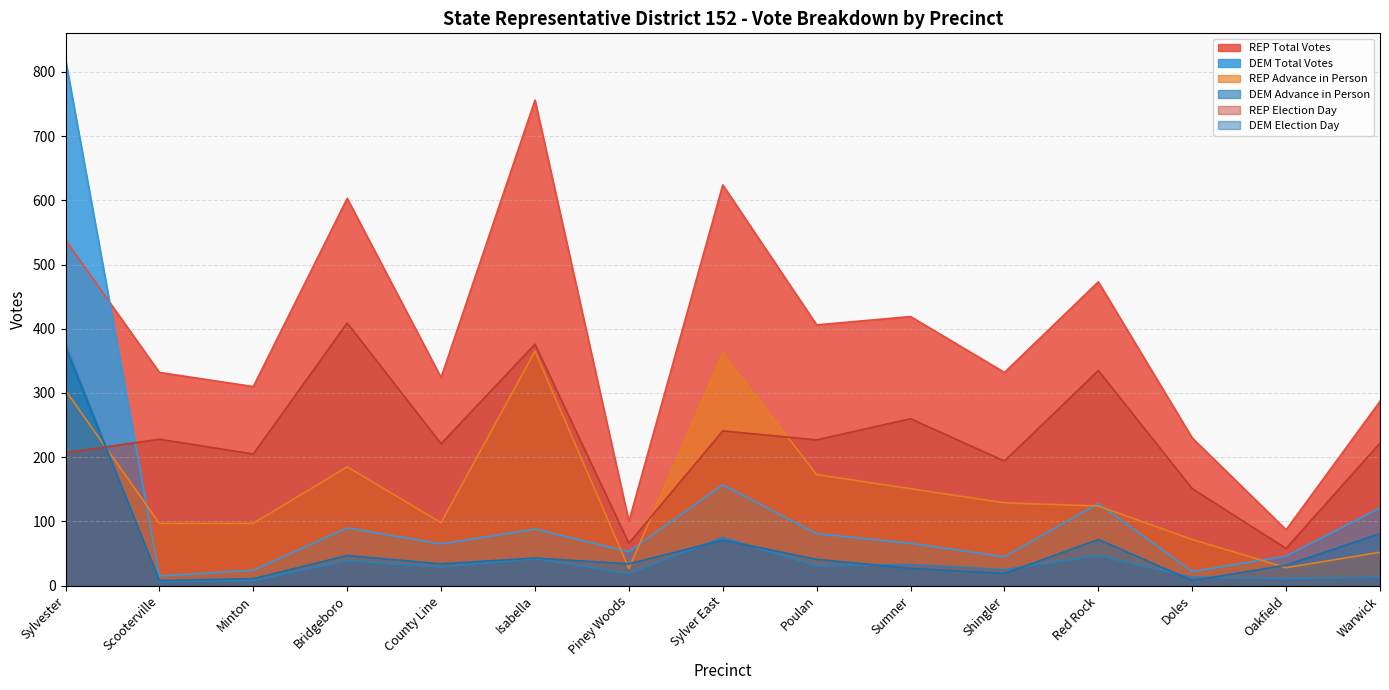

How many lines are shown in the chart?

6